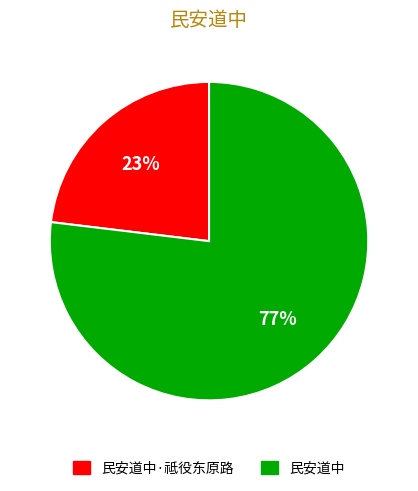

Rank the categories by value from lowest to highest.

民安道中·祗役东原路, 民安道中